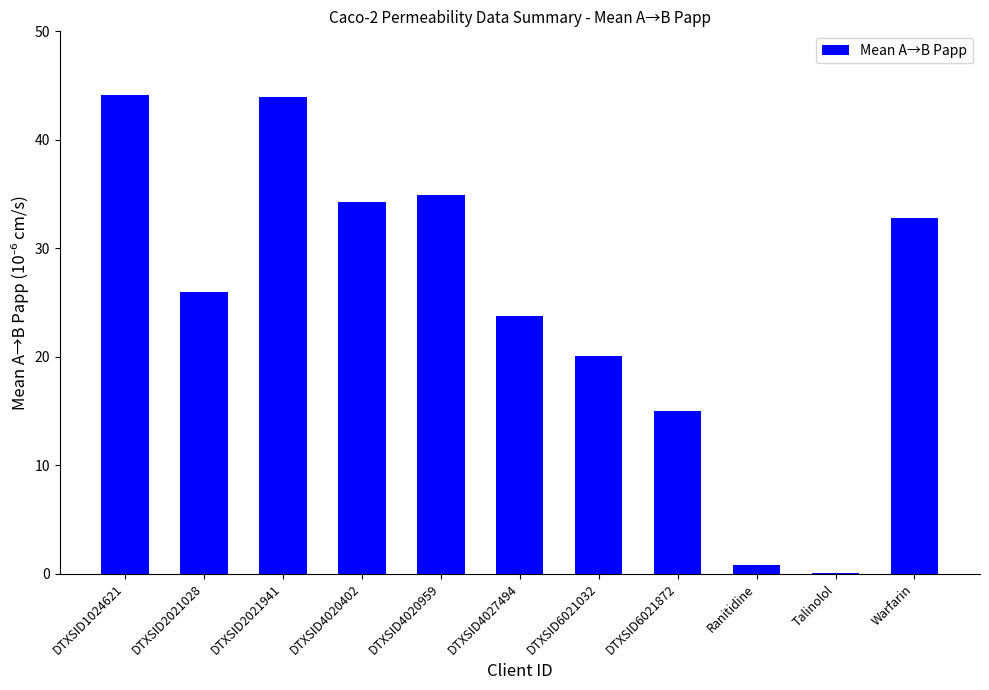

What is the change in value from DTXSID2021941 to DTXSID6021872?

-28.9